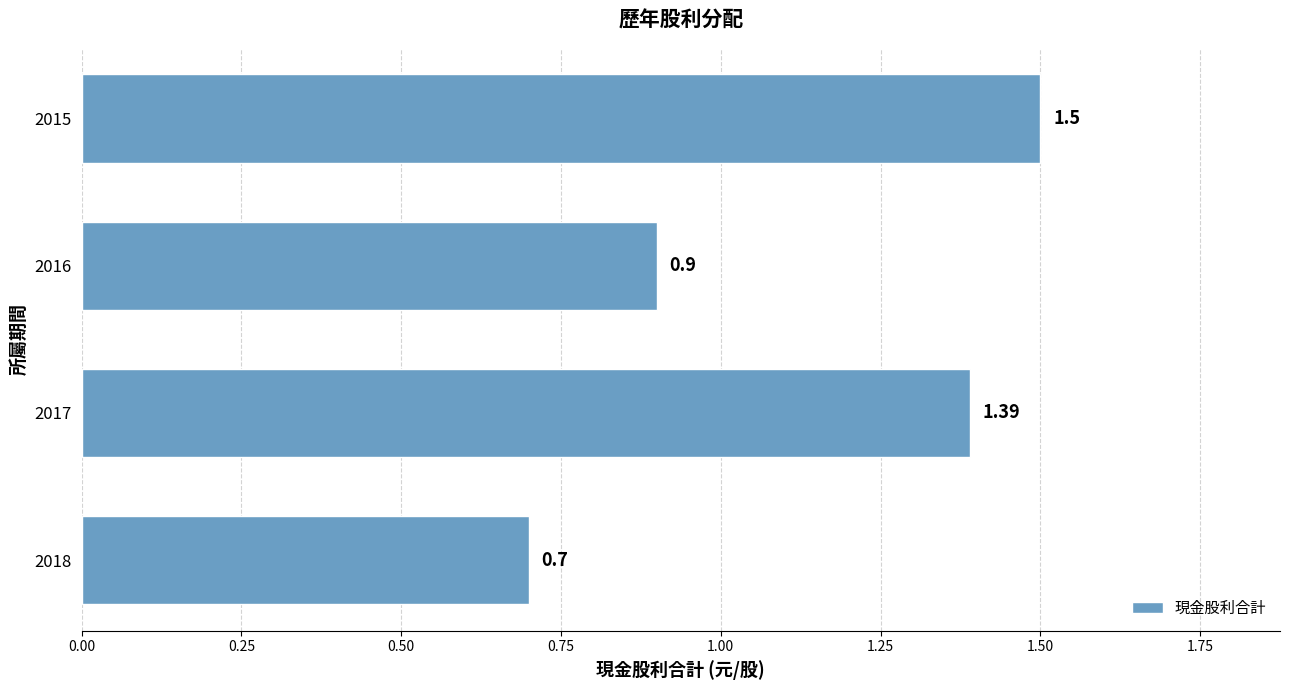

Which label corresponds to the largest value in the chart?

2015